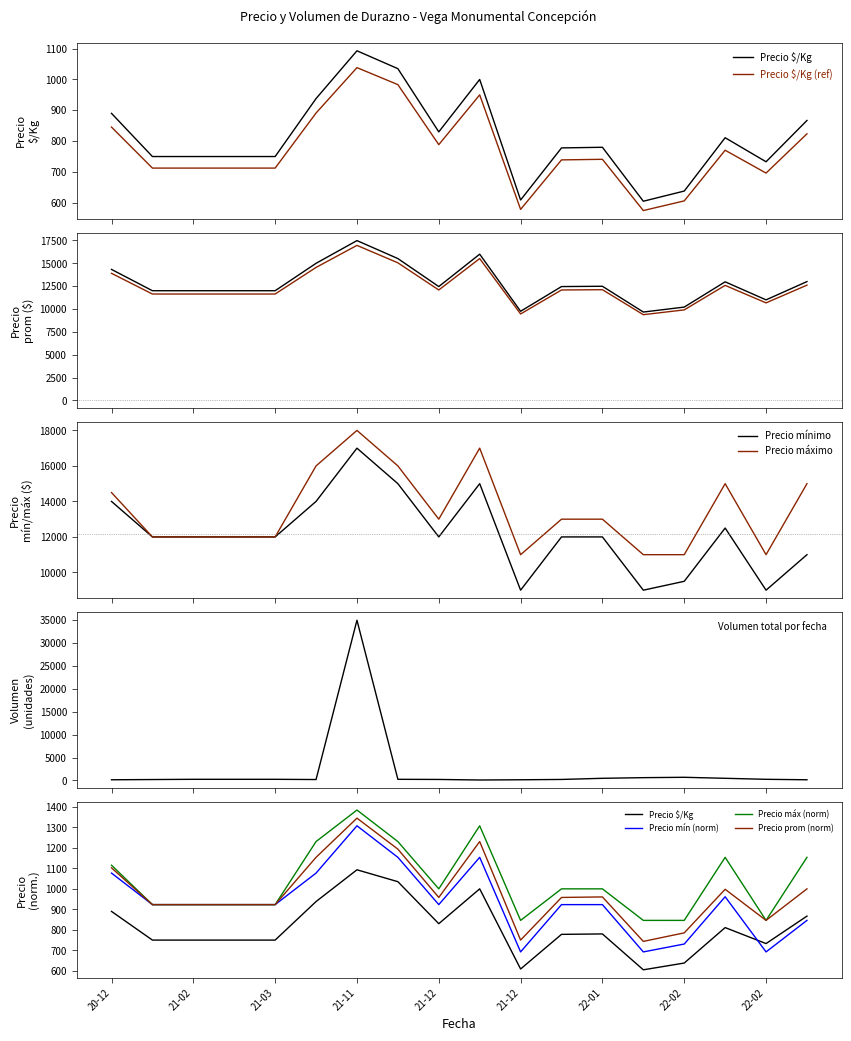

Between 2021-01-15 and 2022-01-27, which series saw the biggest shift?

Precio mínimo